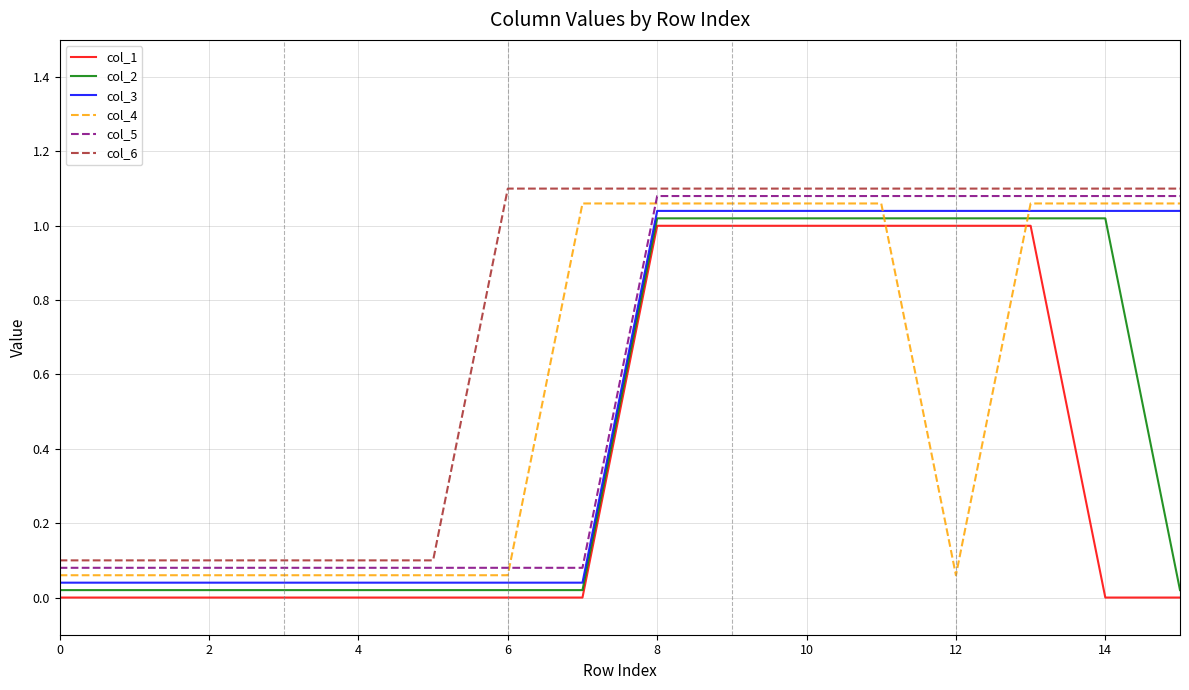

How many series are shown in this chart?

6